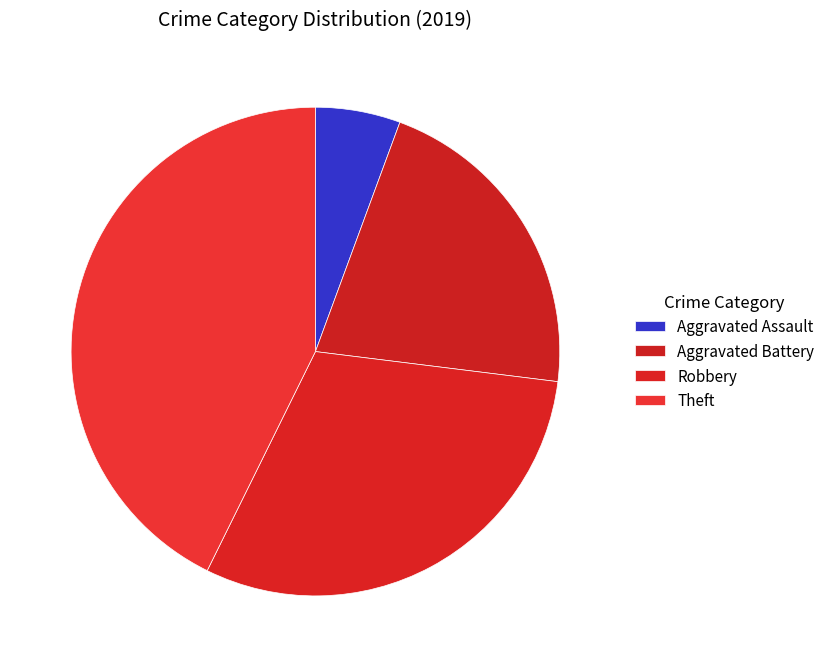

To the nearest percent, what is the combined percentage of Aggravated Assault and Robbery?

36%